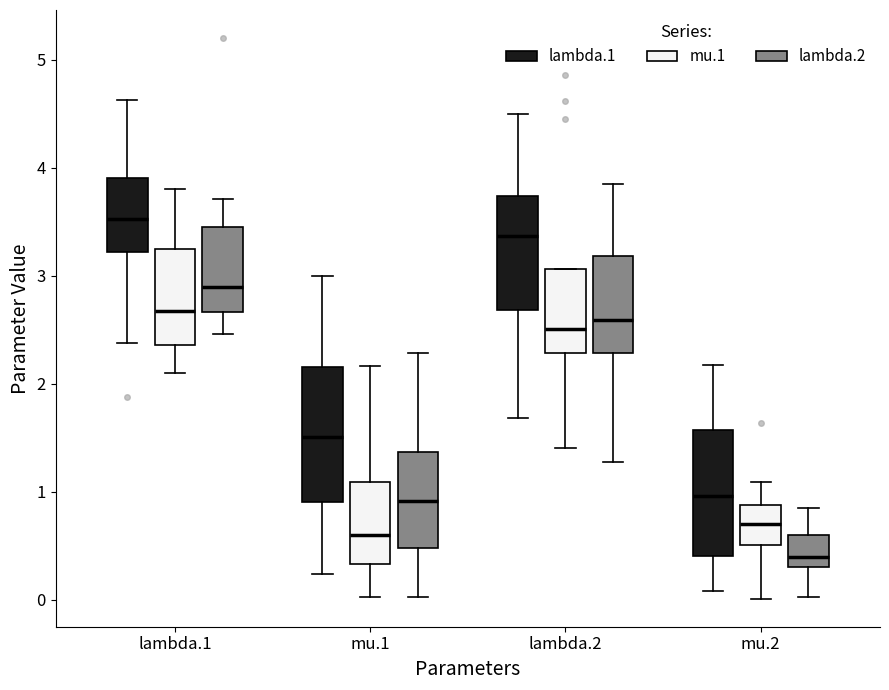

Where does the lower whisker of the box for mu.1 (lambda.2) end on the y-axis? The values are not printed on the chart, so give them approximately, as read against the axis.

0.0